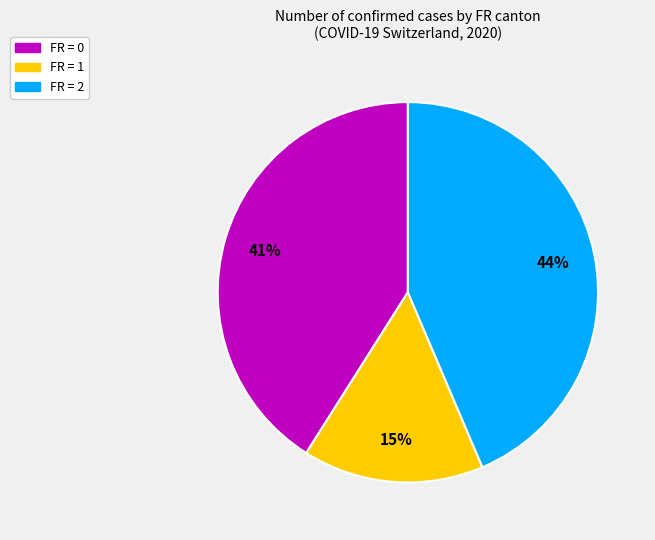

Is there any slice that represents more than half of the pie?

No